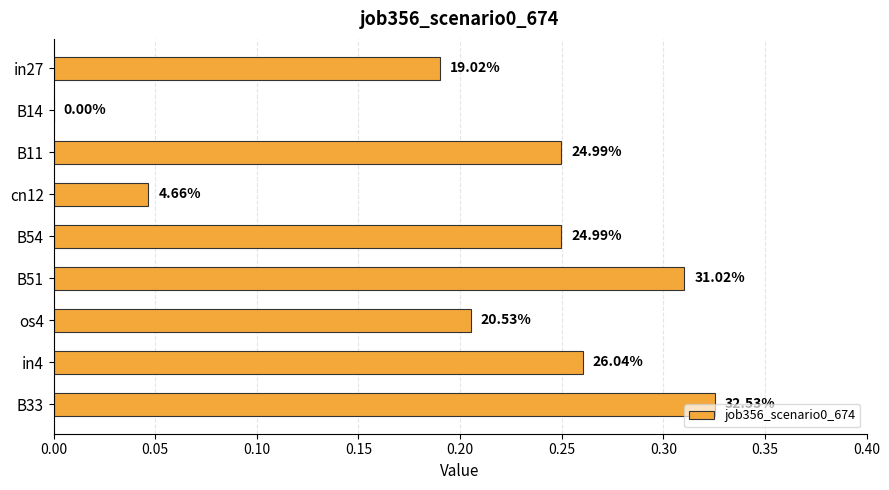

Are the bars horizontal?

Yes